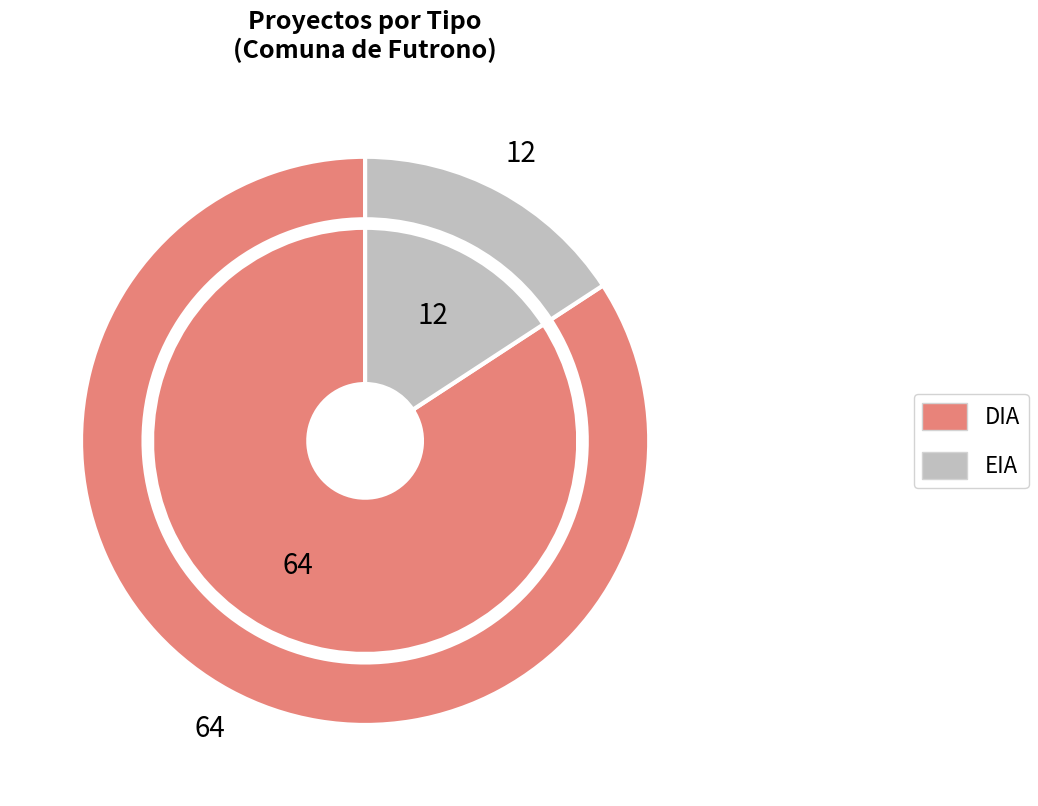

Rank the categories by value from highest to lowest.

DIA, EIA